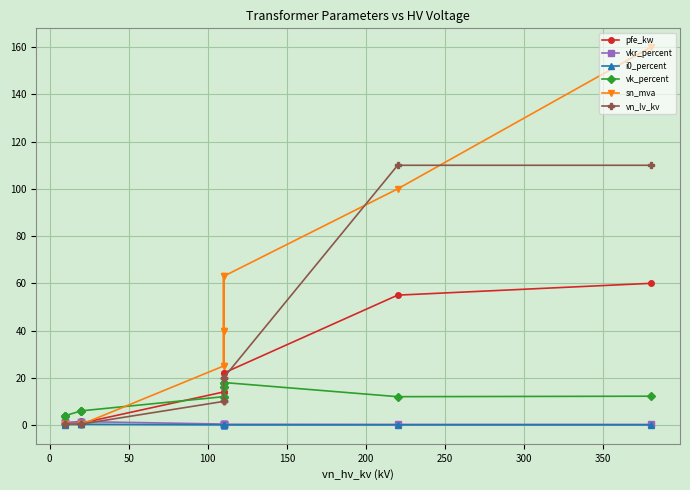

How many times do vkr_percent and pfe_kw cross each other?

4